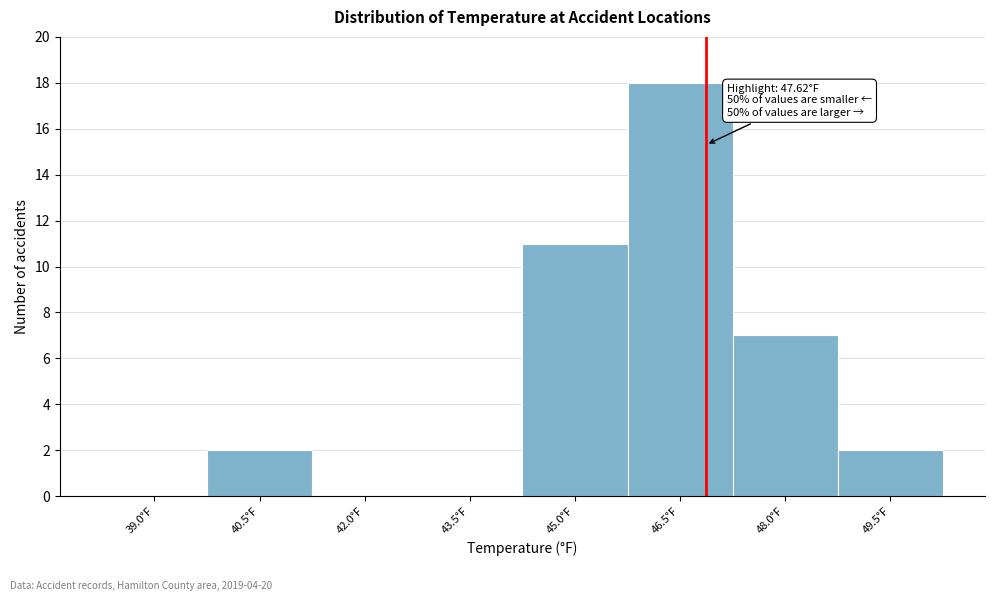

Reading left to right, extract all data points from this chart.

39.0°F=0	40.5°F=2	42.0°F=0	43.5°F=0	45.0°F=11	46.5°F=18	48.0°F=7	49.5°F=2